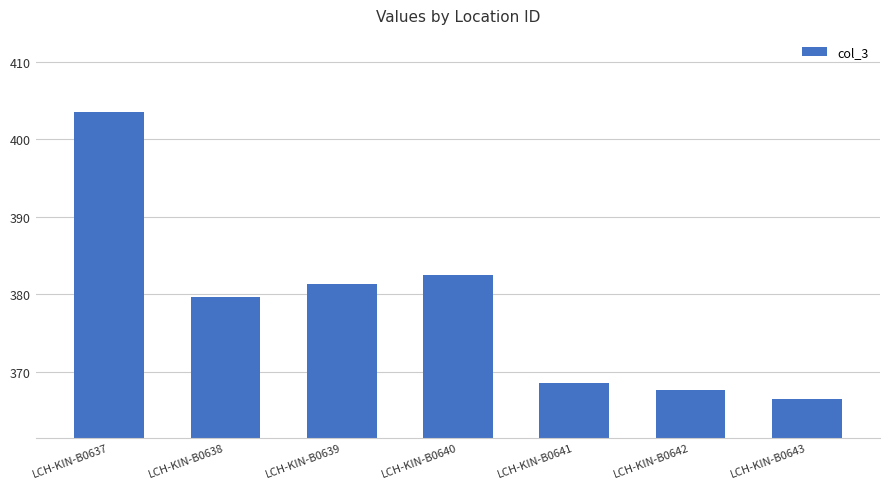

At which label does the data first exceed 379?

LCH-KIN-B0637